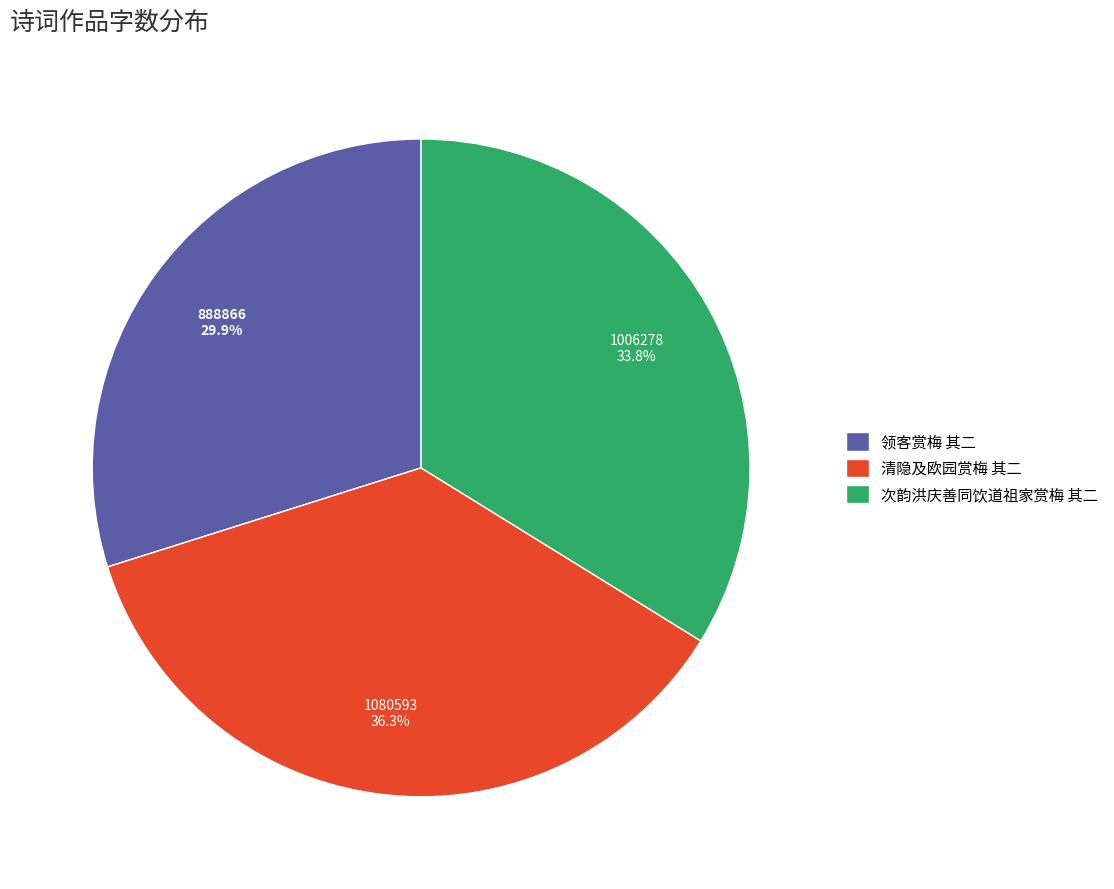

How many slices are in this pie chart?

3